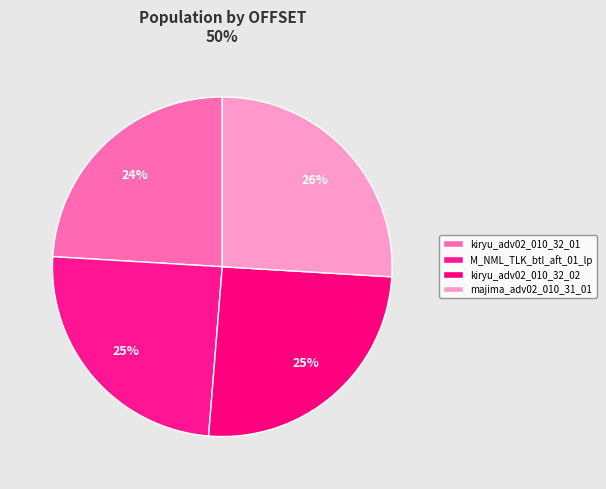

True or false: kiryu_adv02_010_32_02 accounts for 25% of the total.

True